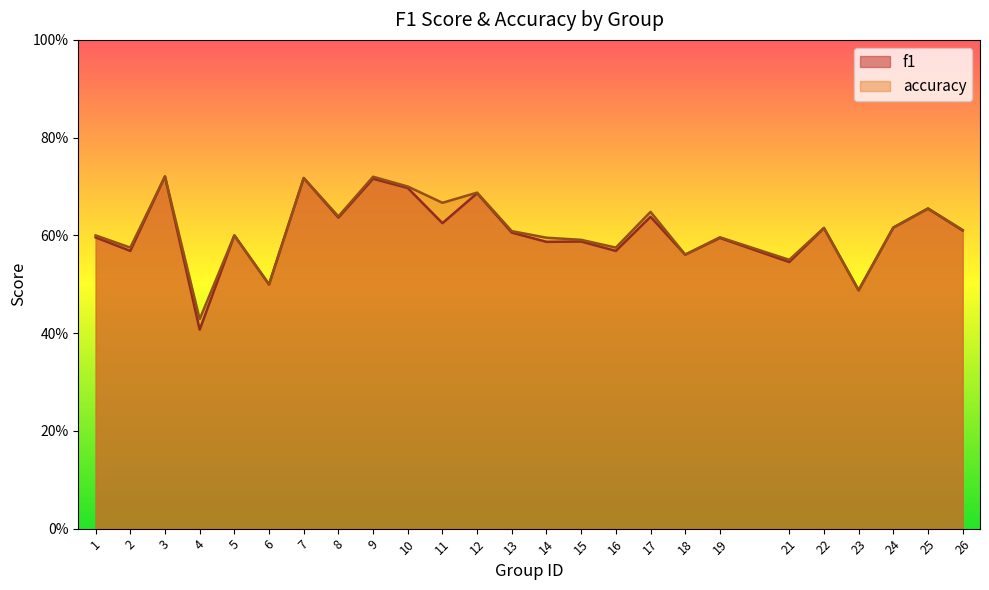

What is the maximum value for f1?

0.7